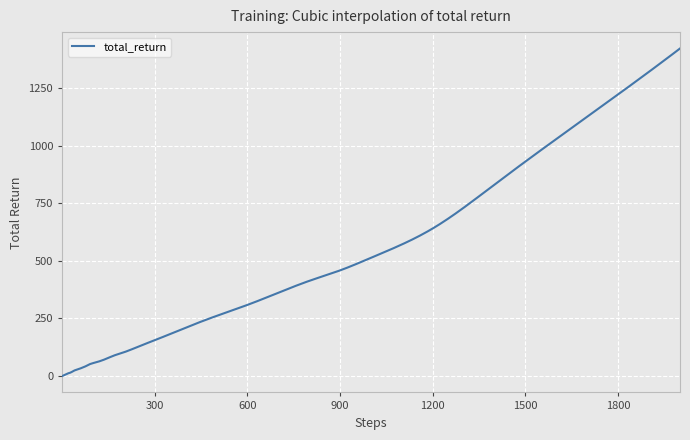

Is this an area chart (filled region under the line)?

No